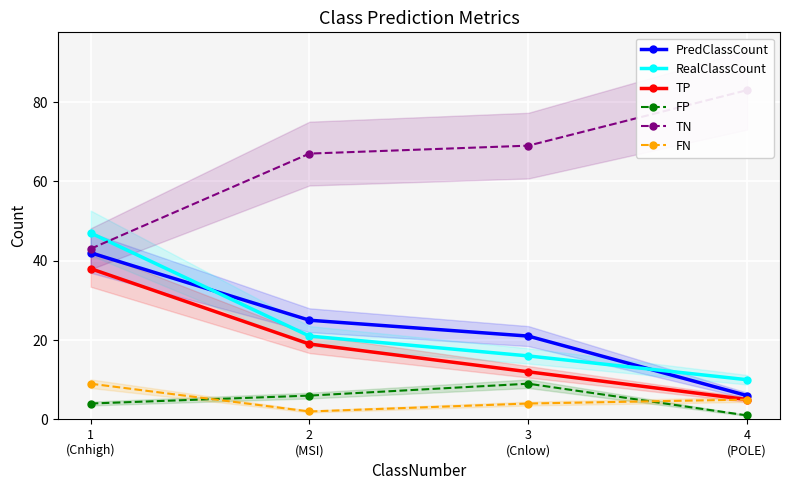

What is the difference between the highest and lowest values at 1
(Cnhigh)?

43